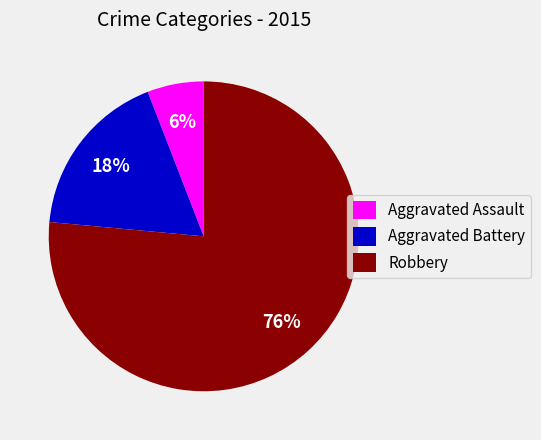

Which slice is the largest?

Robbery